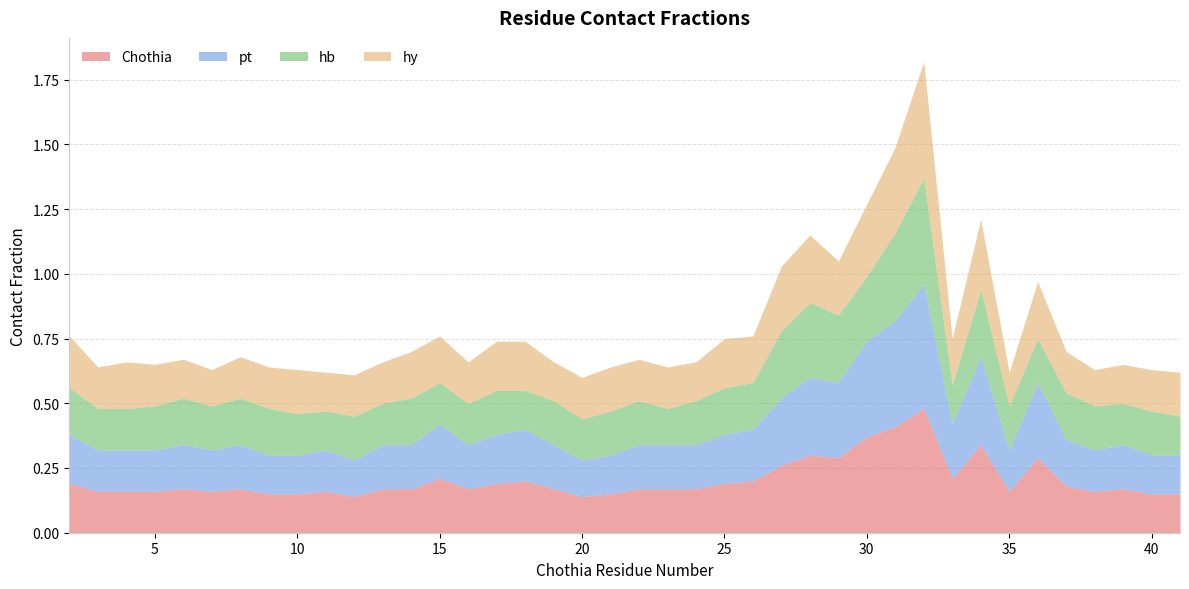

Which series has the widest spread of values?

Chothia